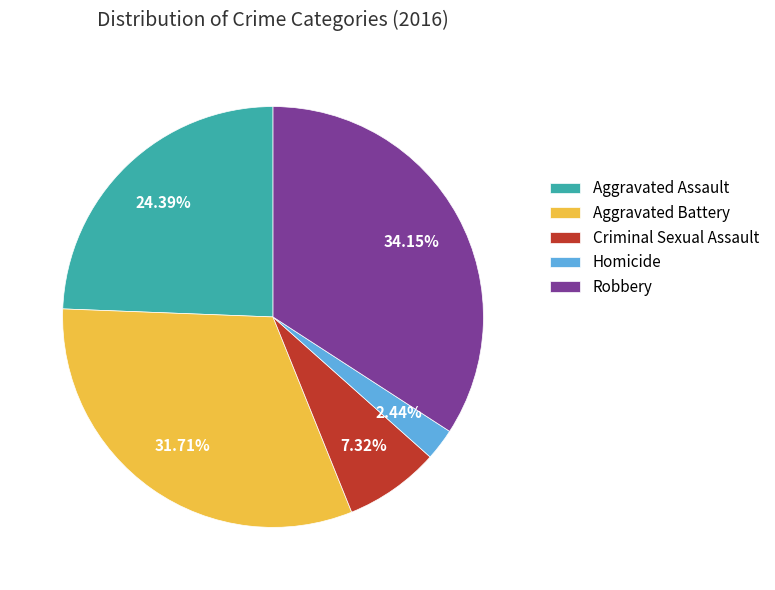

To the nearest percent, what is the difference between the Homicide and Criminal Sexual Assault slice percentages?

5%